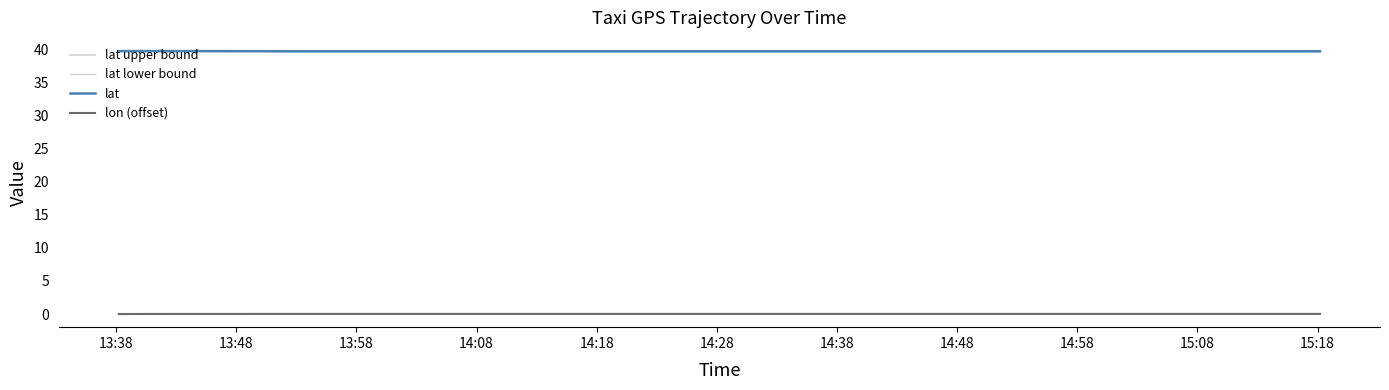

What is the lowest value of the lat upper bound series?

39.8